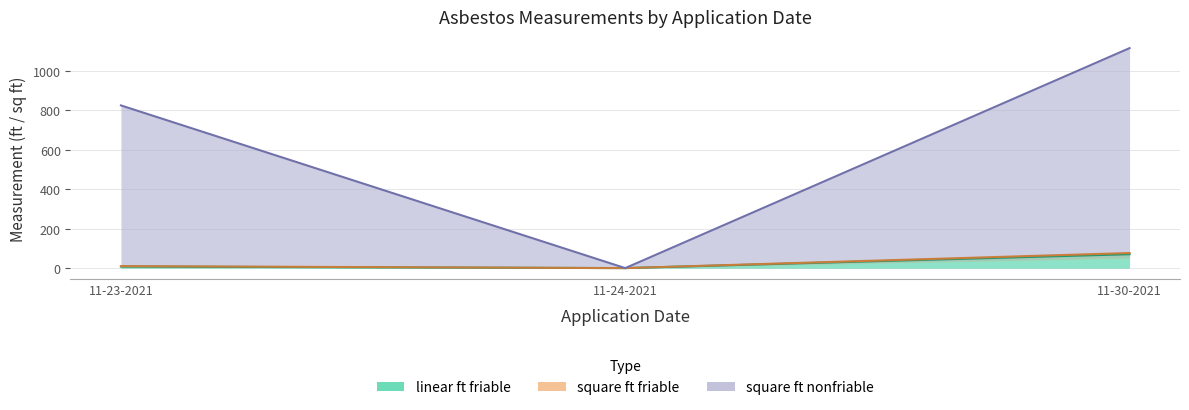

What is the difference between the highest and lowest values at 11-23-2021?

5.0